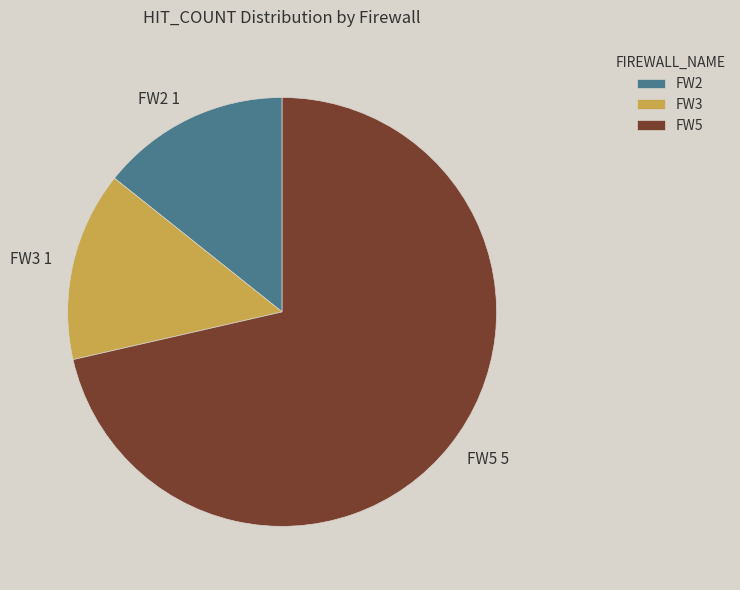

What is the ratio of the value at FW5 to the value at FW2?

5.0